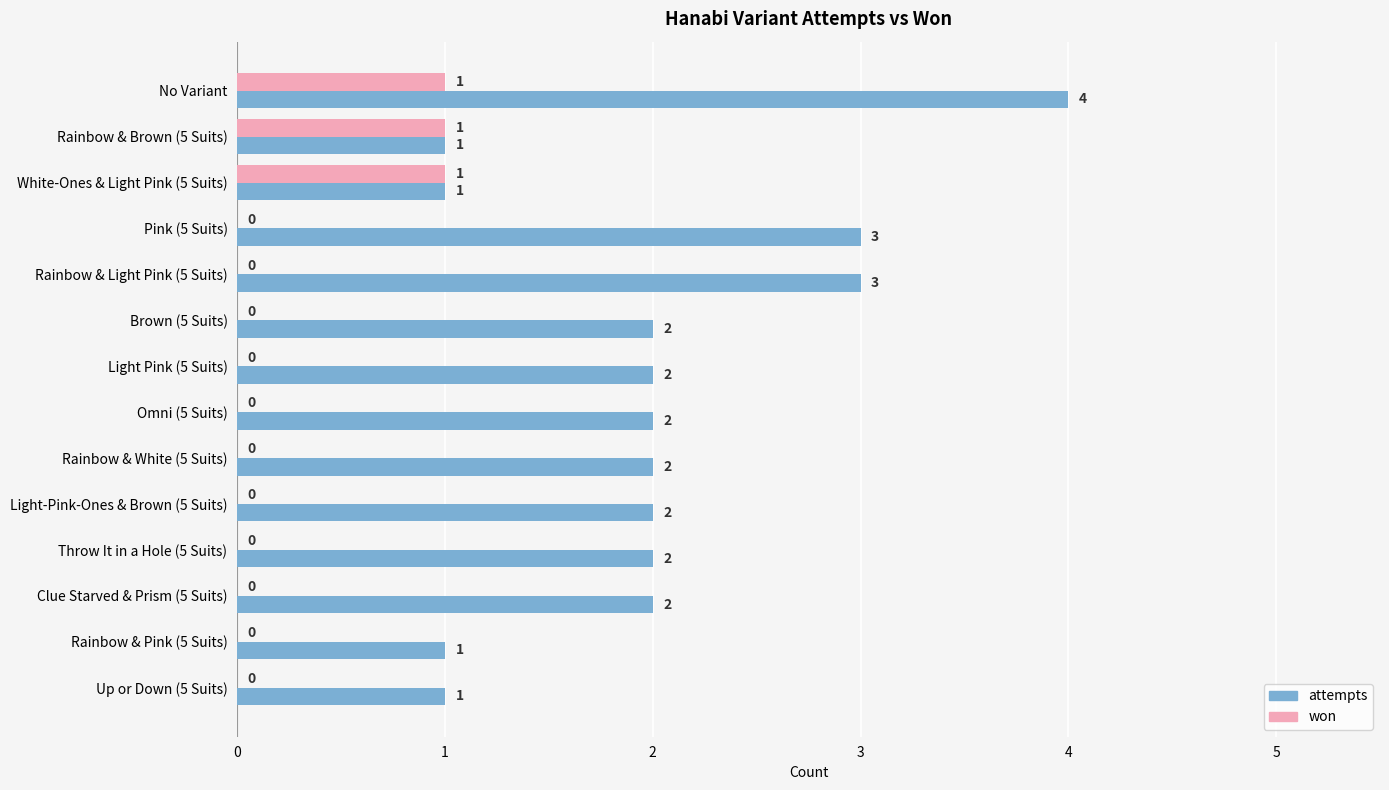

Which series has the largest range (max minus min)?

attempts